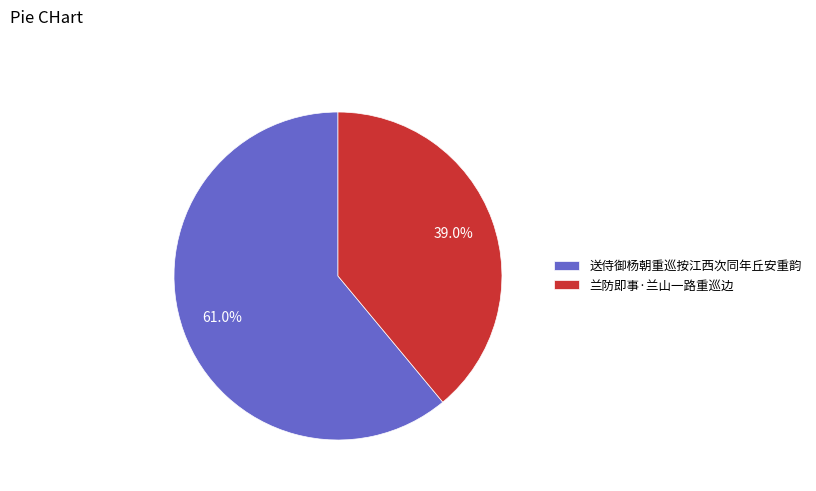

Approximately how many times larger is the value at 送侍御杨朝重巡按江西次同年丘安重韵 compared to 兰防即事·兰山一路重巡边?

1.6